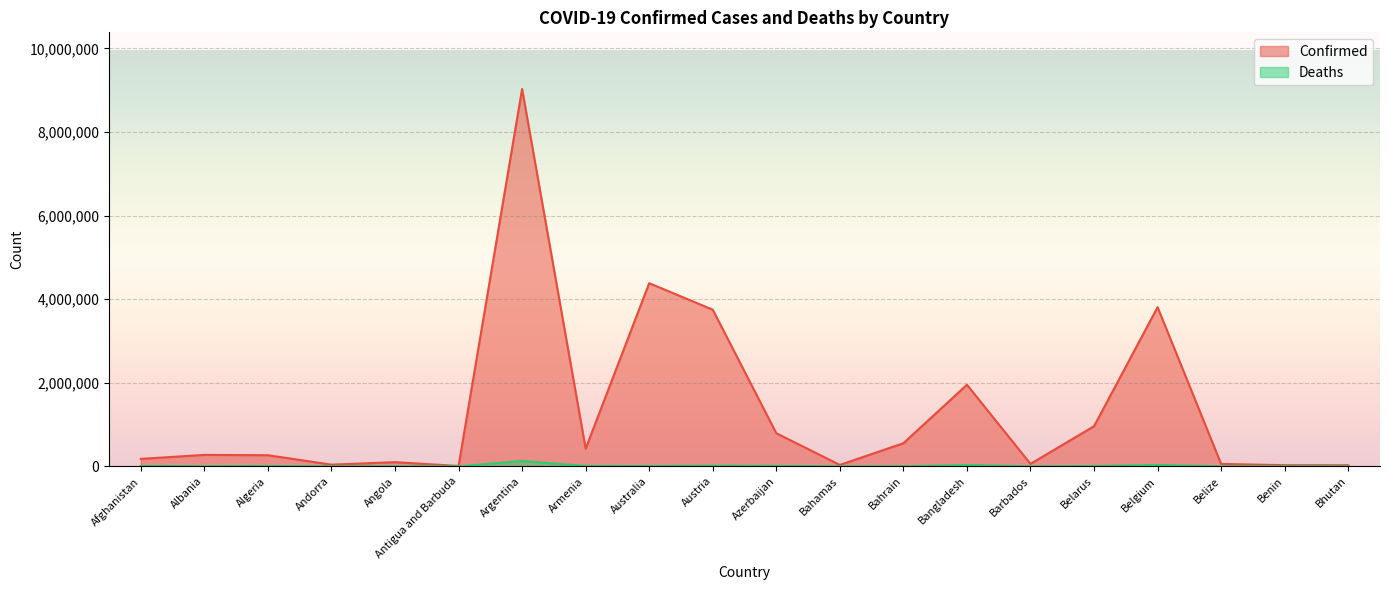

Rank the series at Bahamas from highest to lowest value.

Confirmed, Deaths